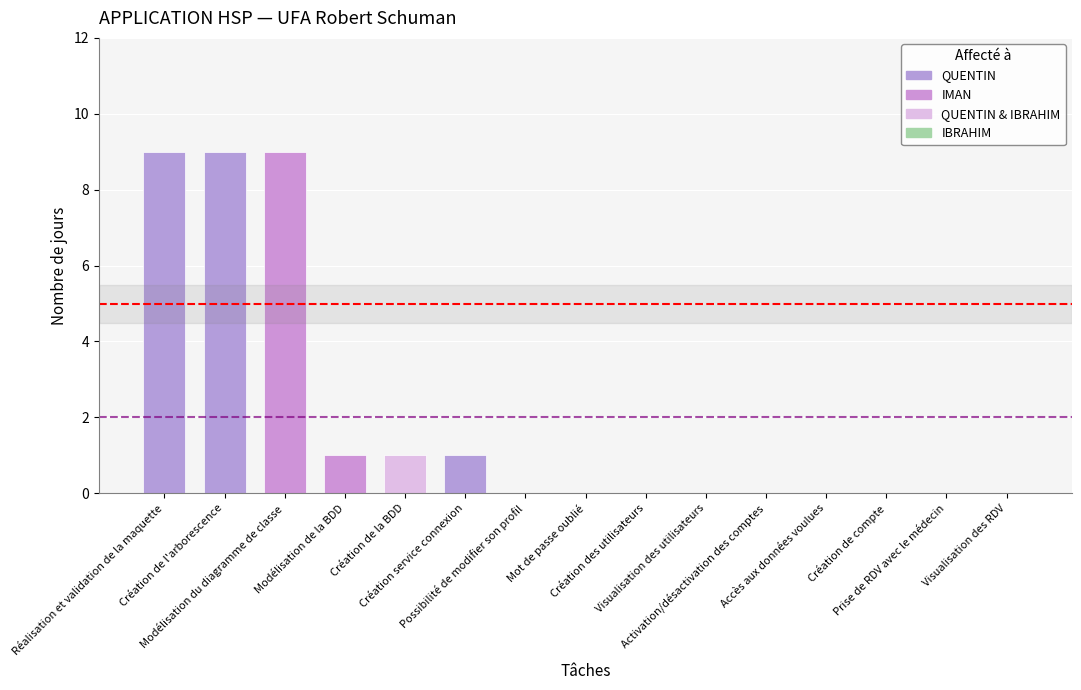

What is the sum of all values?

30